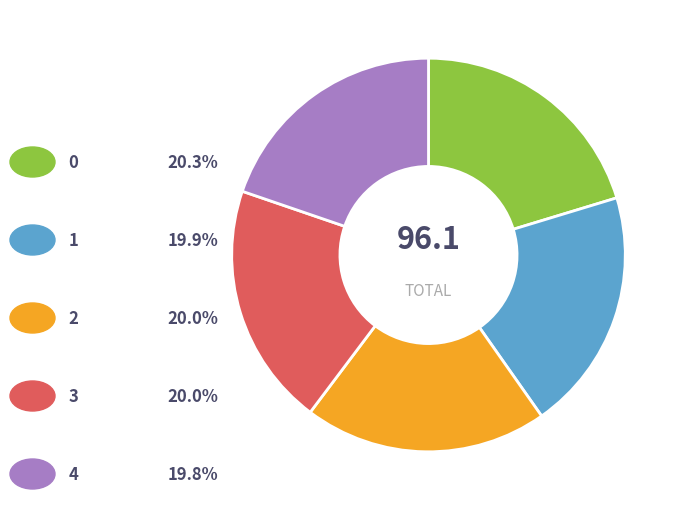

Is there a majority slice in this chart?

No